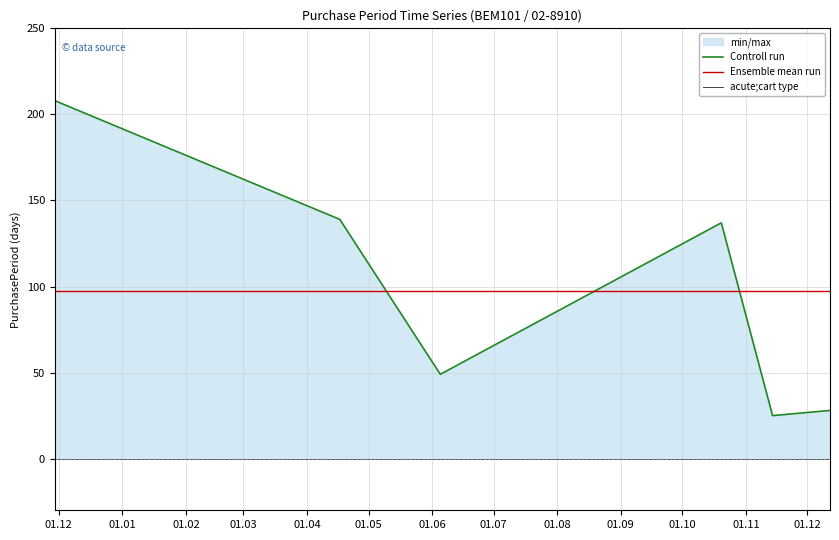

How many intersections are there between Ensemble mean run and Controll run?

3